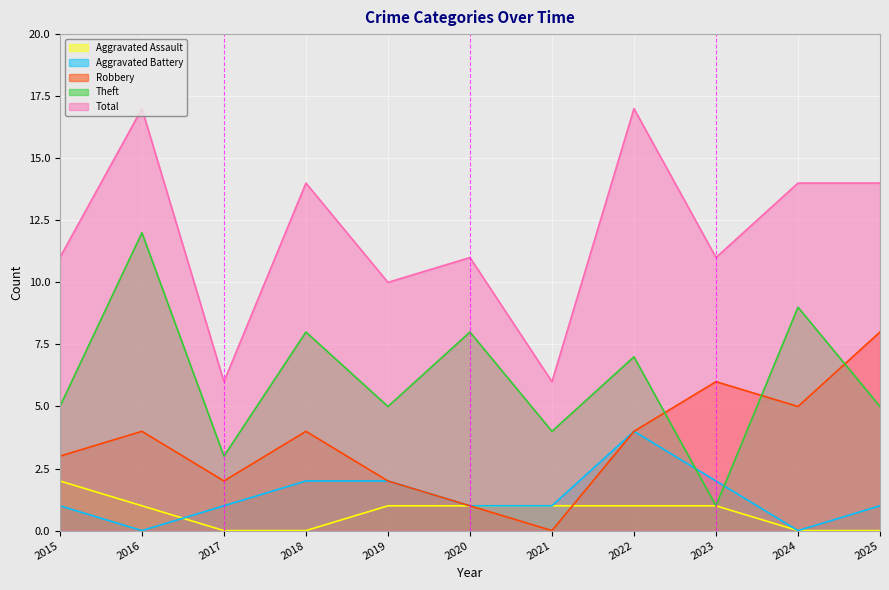

After their last crossing, which series has the higher values: Theft or Robbery?

Robbery